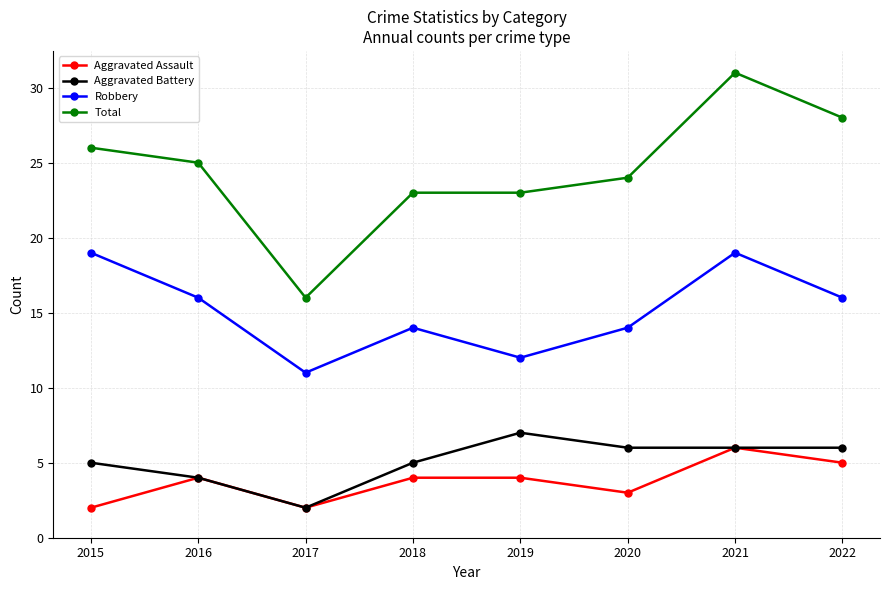

What is the sum of all Aggravated Assault values?

30